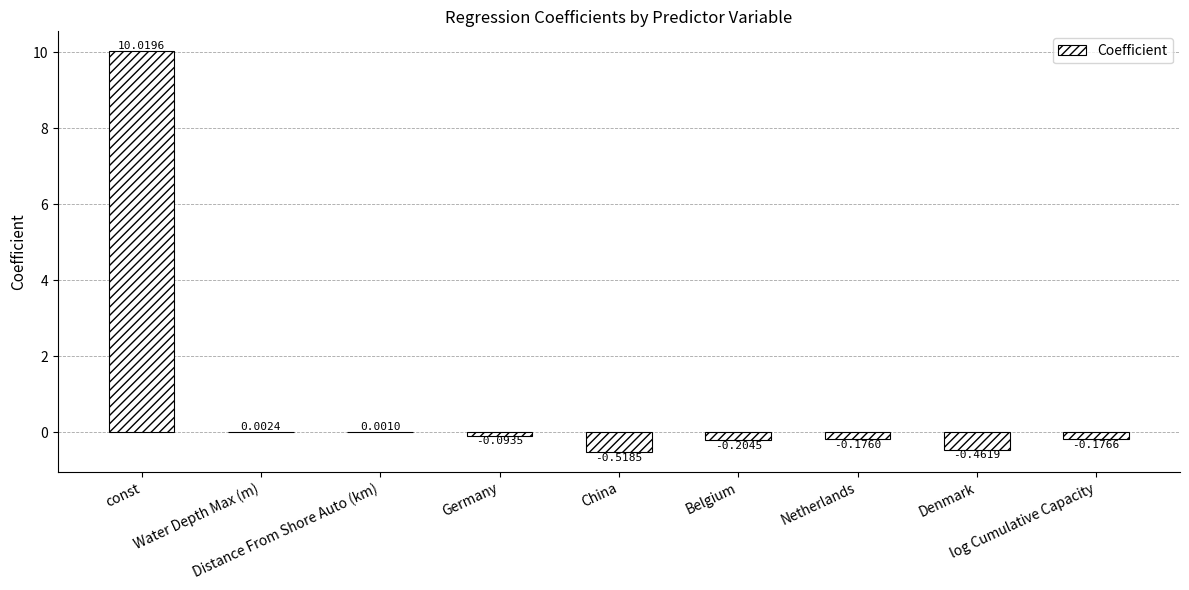

What is the sum of all values?

8.4